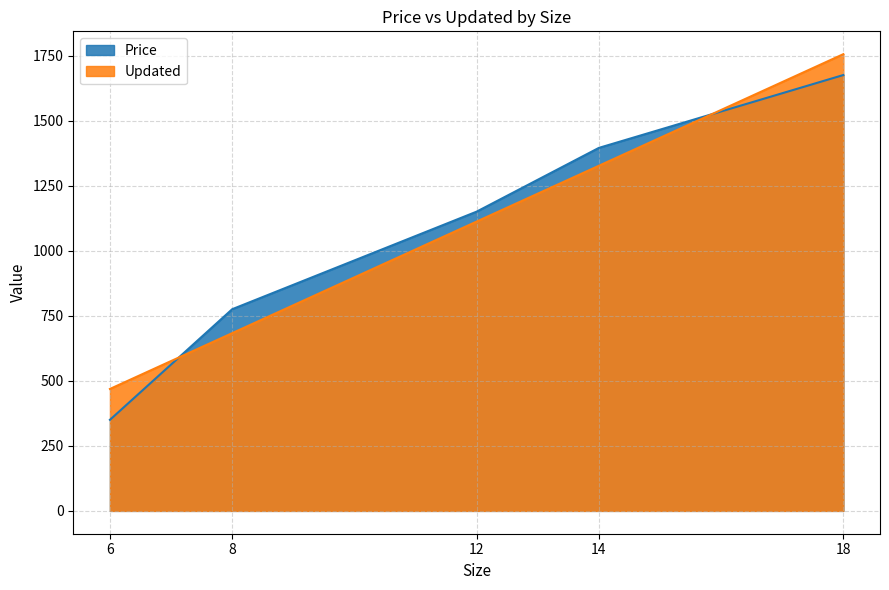

Reading right to left, what are all the values shown in this chart?

Price: 1675.0	1395.0	1150.0	775.0	350.0
Updated: 1755.2	1326.3	1111.9	683.0	468.6